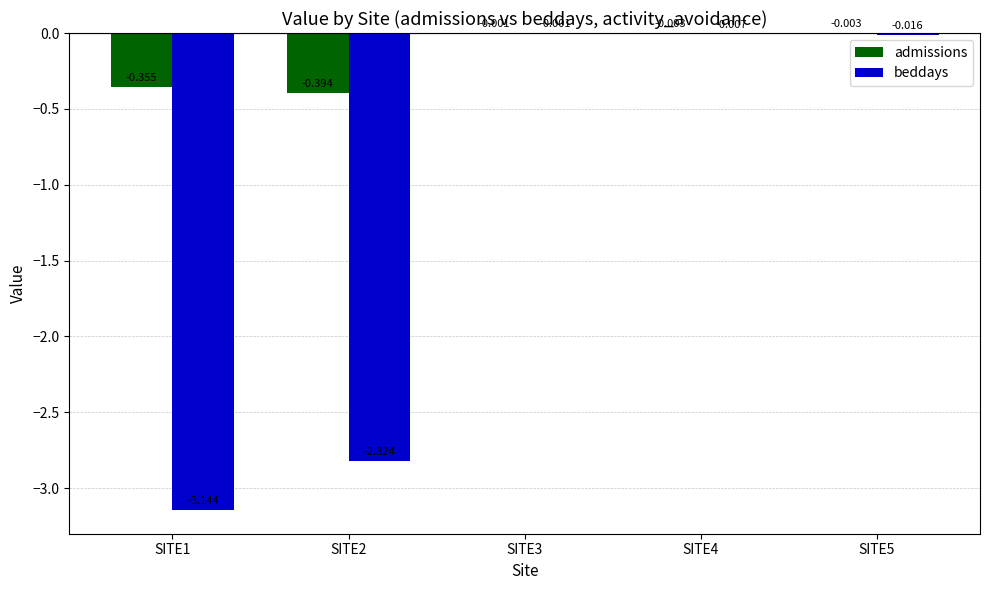

Between SITE2 and SITE4, which series saw the biggest shift?

beddays